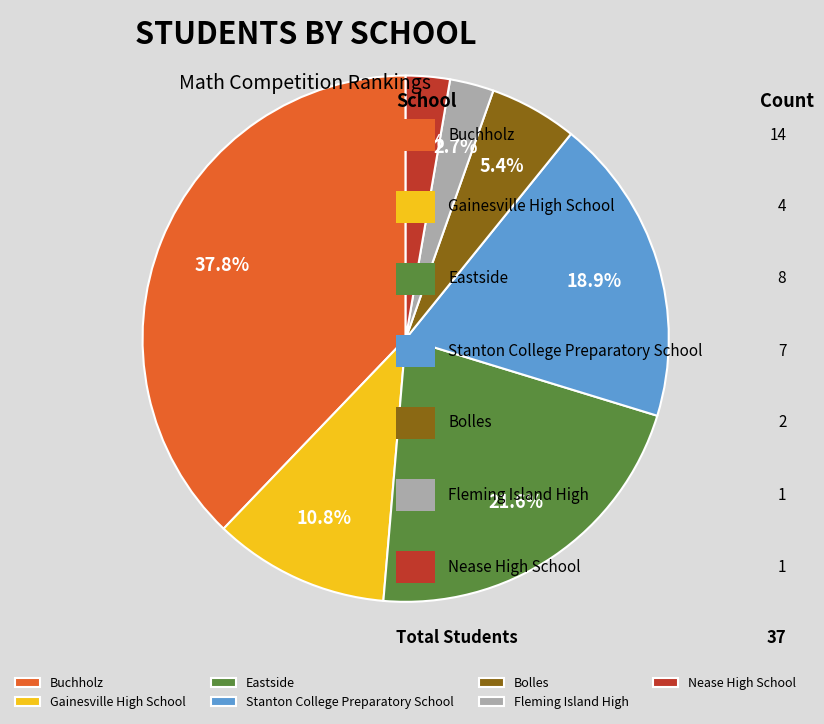

To the nearest percent, what is the average slice percentage?

14%